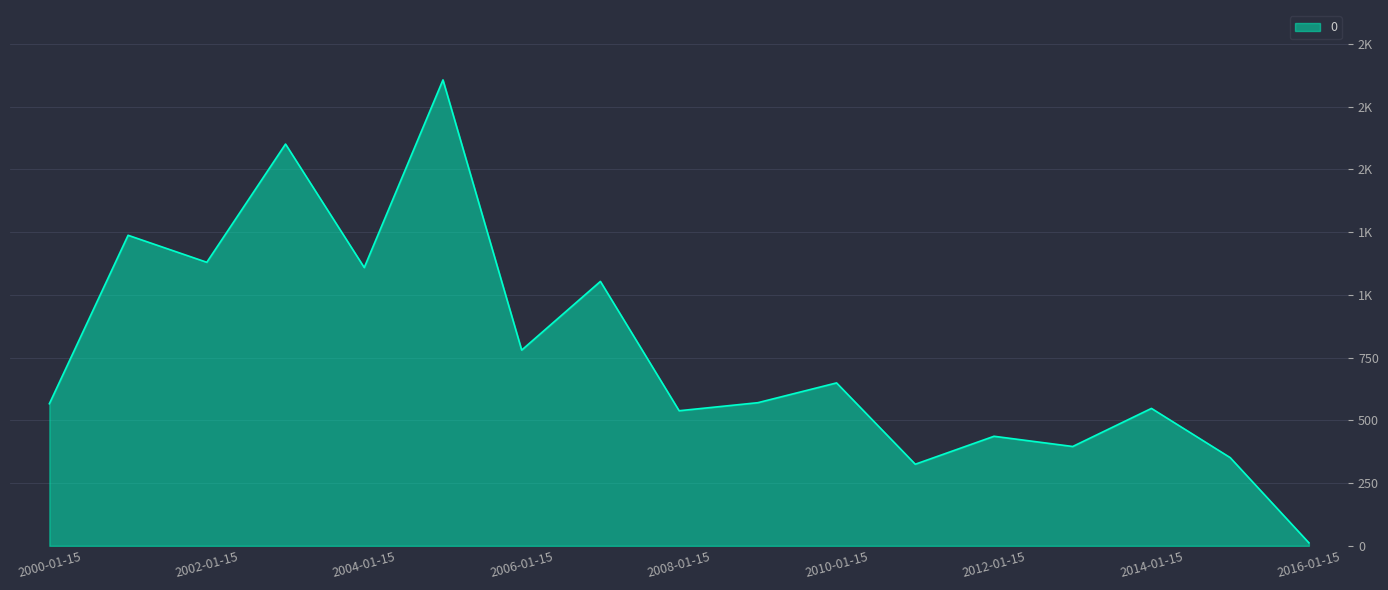

Is this an area chart (filled region under the line)?

Yes